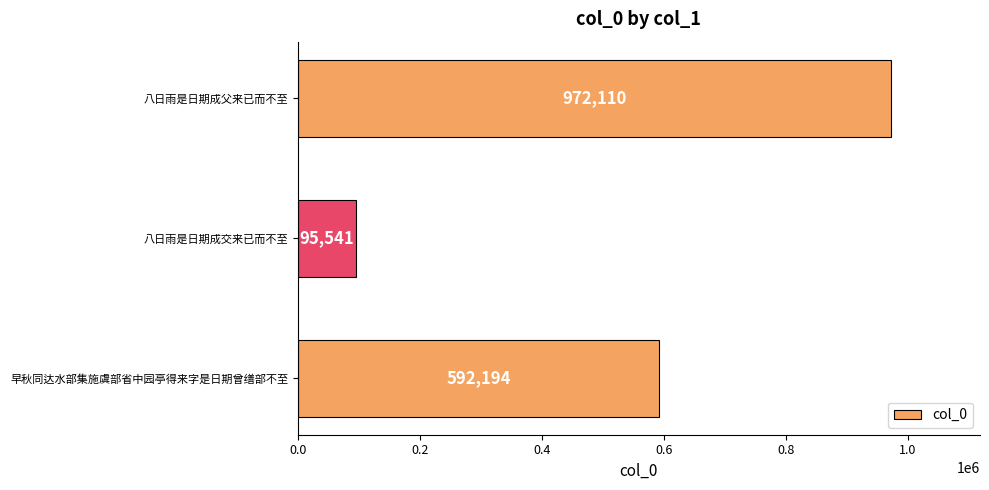

Which has a higher value, 八日雨是日期成父来已而不至 or 八日雨是日期成交来已而不至?

八日雨是日期成父来已而不至